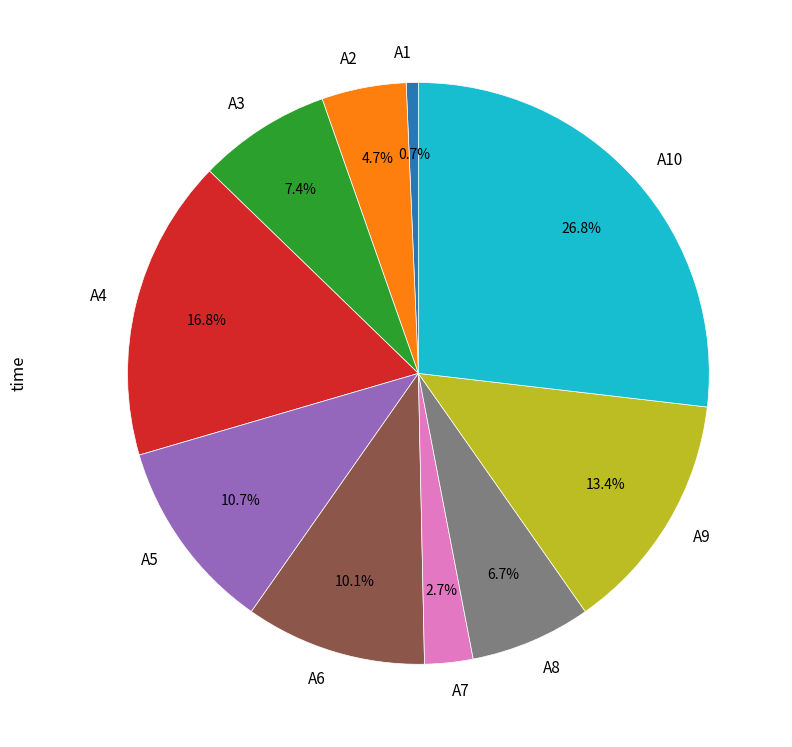

To the nearest percent, what is the average slice percentage?

10%